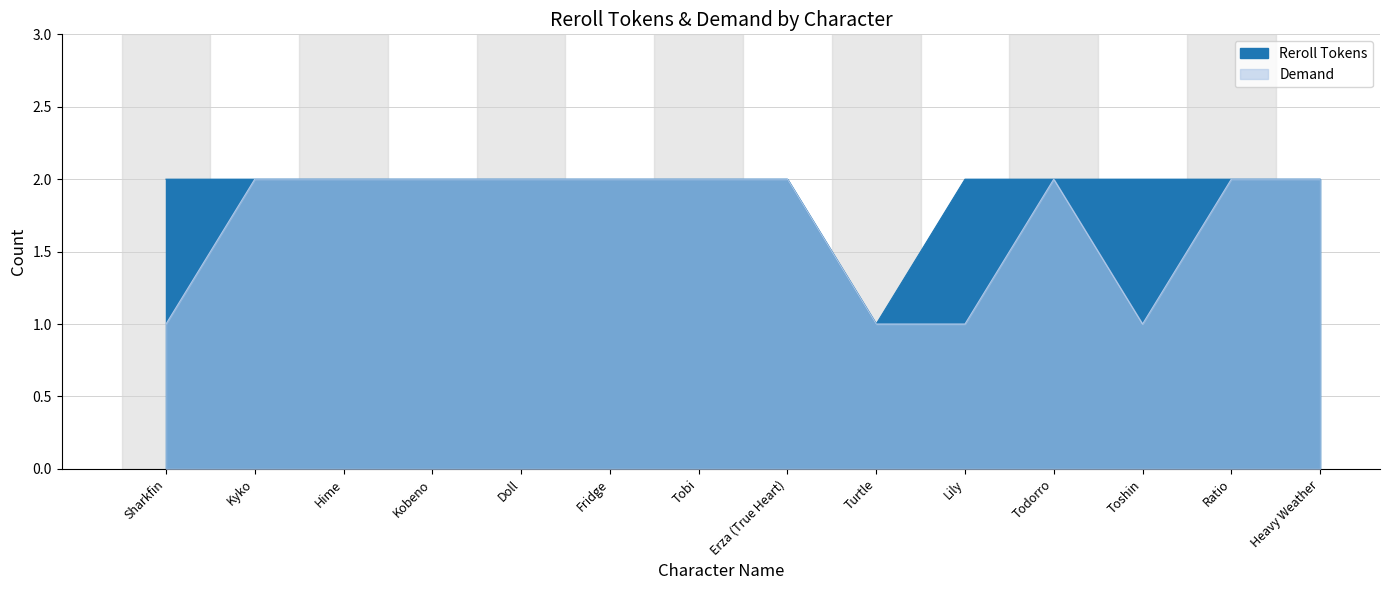

At which category is the sum across all series the highest?

Kyko